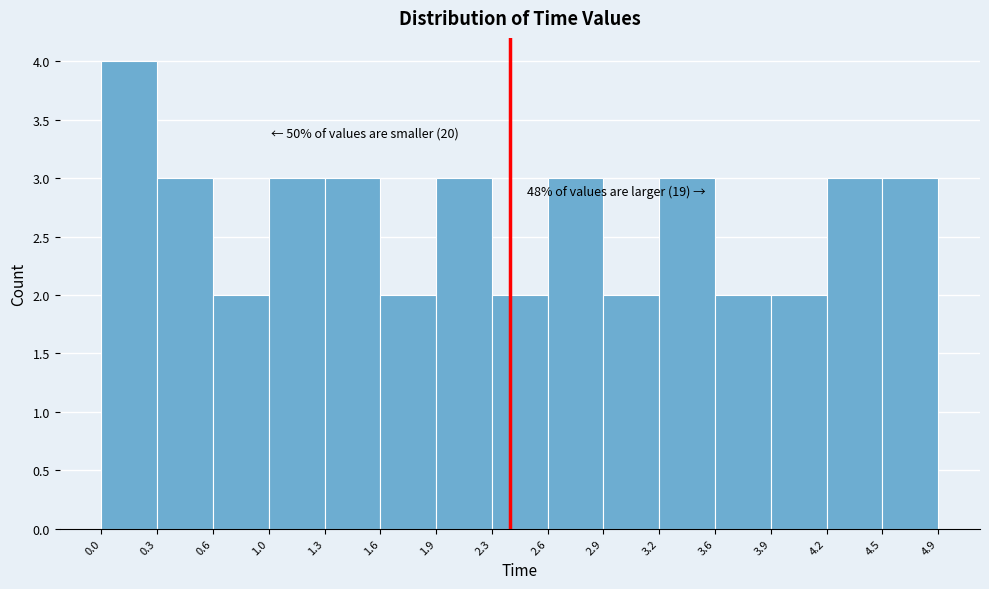

Which range on the x-axis has the tallest bar?

0.0 to 0.3